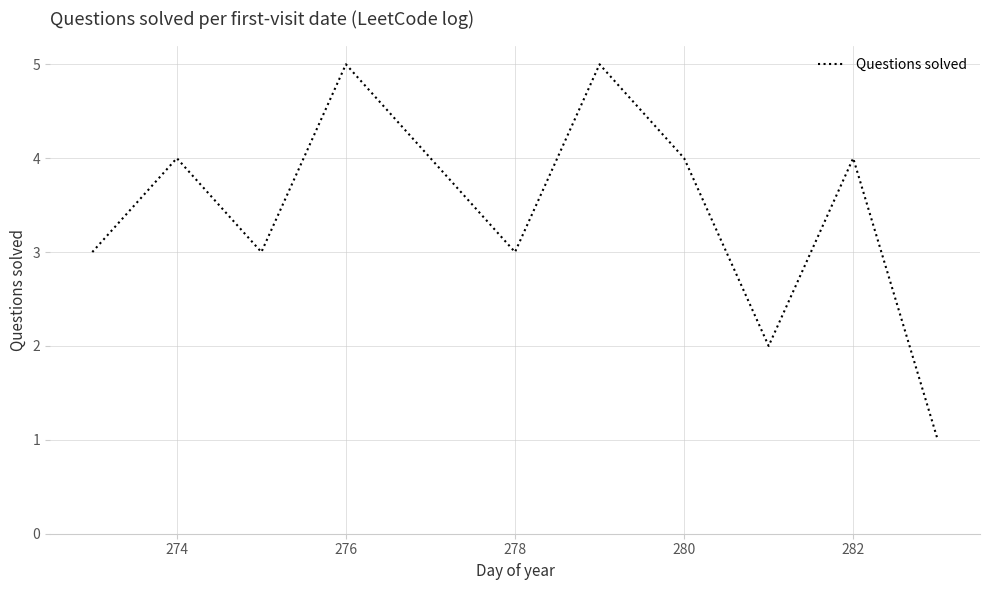

Reading left to right, list all the values displayed in this chart.

3	4	3	5	4	3	5	4	2	4	1